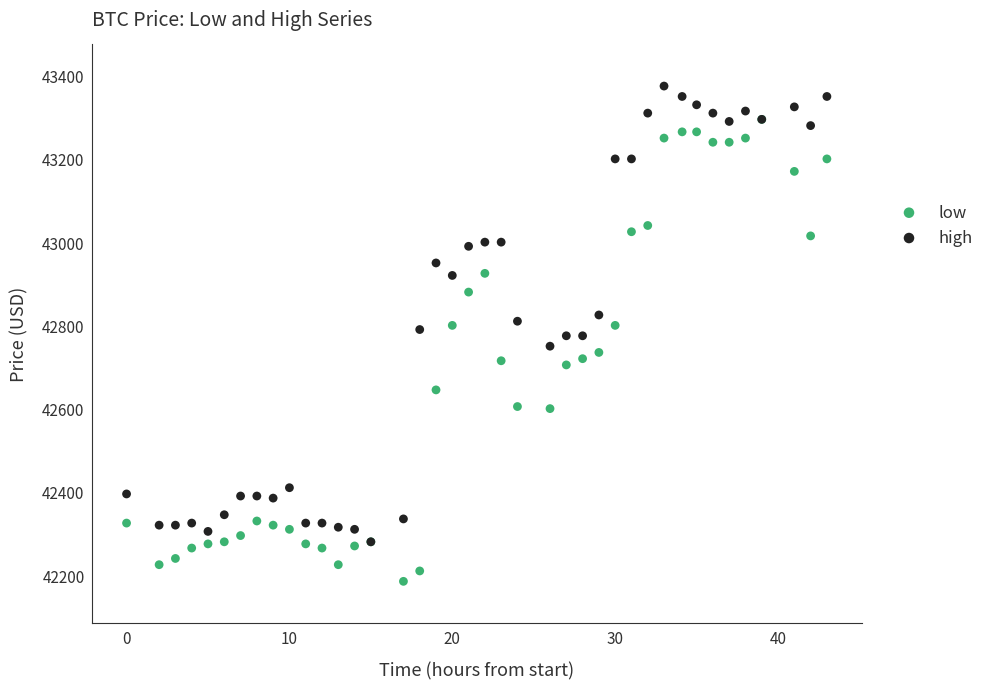

What are all the series names shown in the legend?

low, high